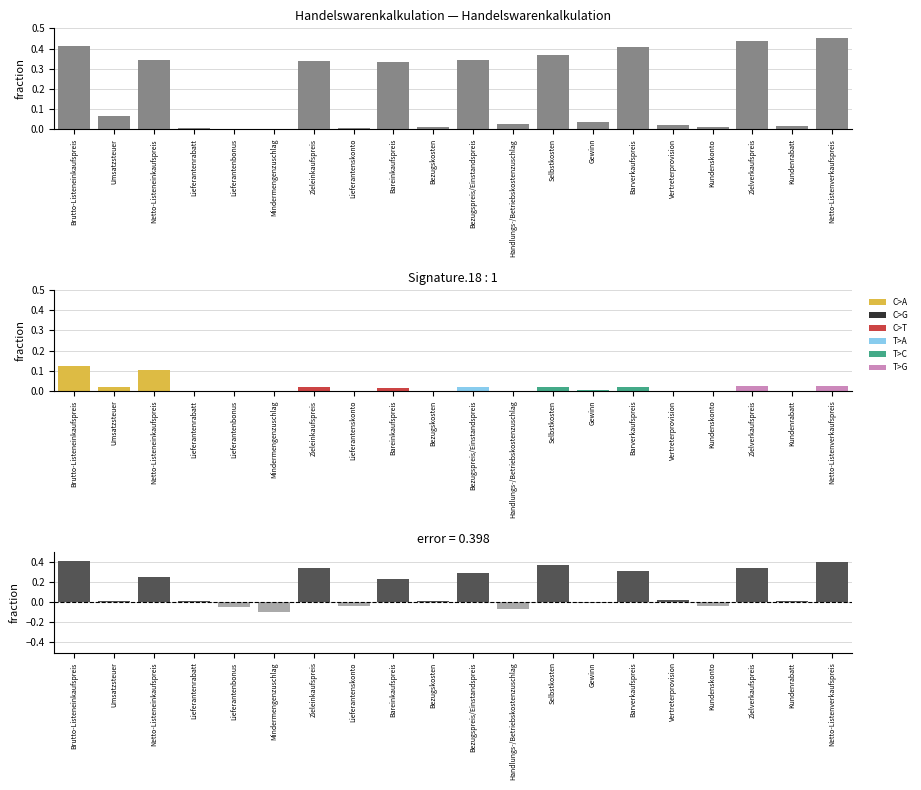

True or false: the data shows 0.3 at Zieleinkaufspreis.

True